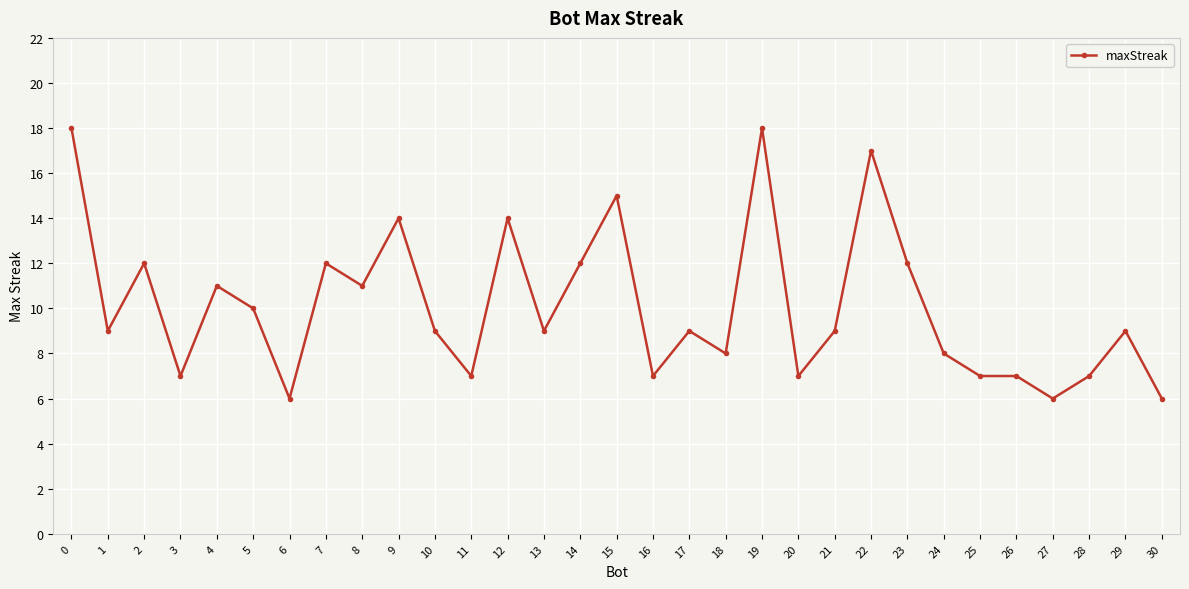

Reading left to right, transcribe all the data shown in this chart.

18	9	12	7	11	10	6	12	11	14	9	7	14	9	12	15	7	9	8	18	7	9	17	12	8	7	7	6	7	9	6